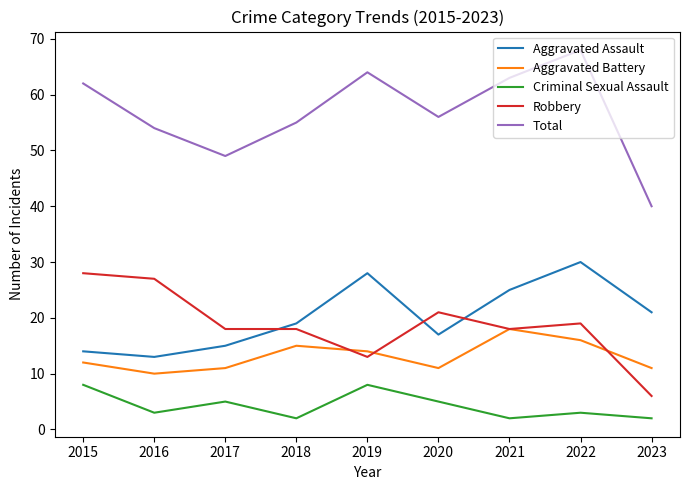

Which category has the highest value in the Aggravated Assault series?

2022